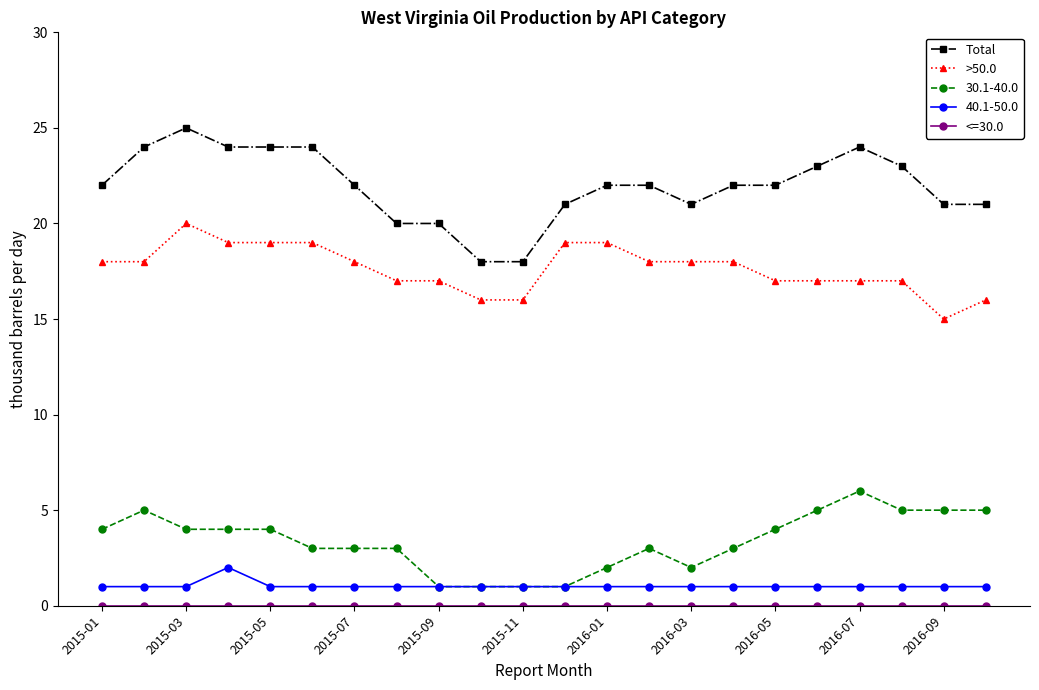

Which series has the largest total across all categories?

Total